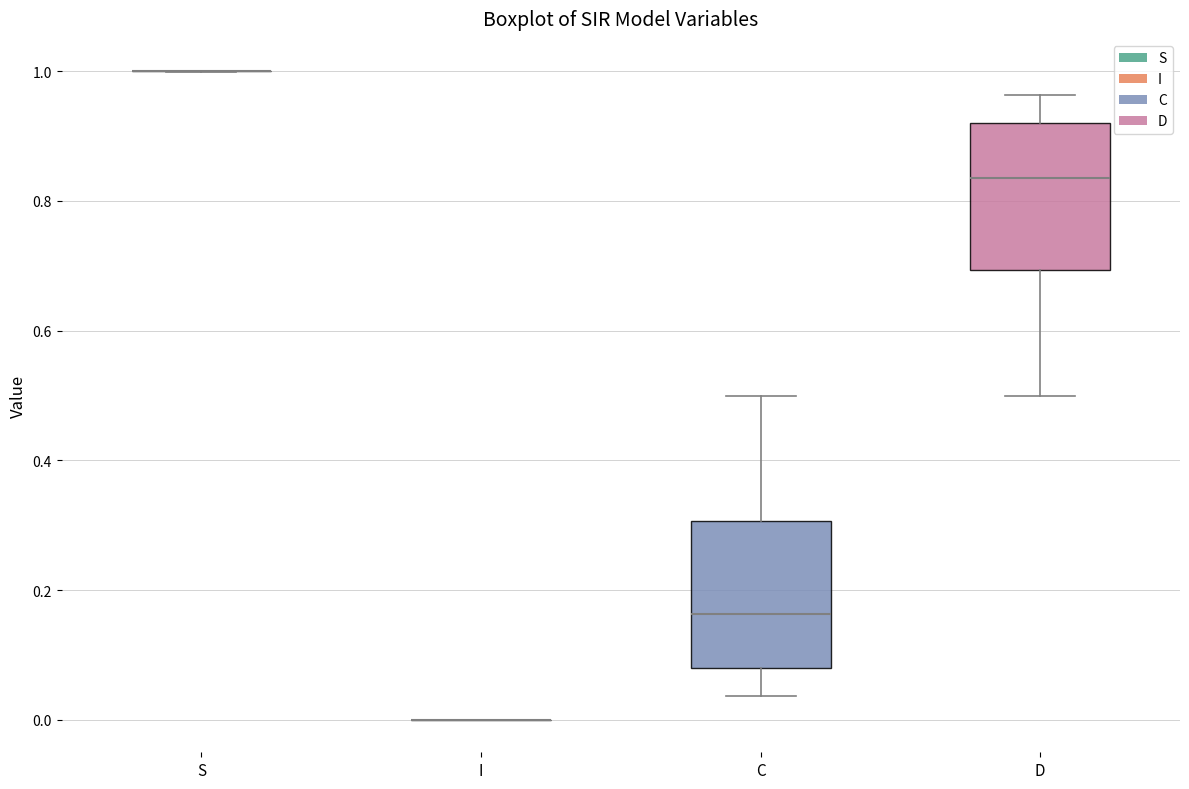

Reading left to right, transcribe this box plot: for each box, give where its median line is, the range the box spans, and where its two whiskers end, as read against the y-axis. The values are not printed on the chart, so give them approximately, as read against the axis.

S: box collapsed to a line at 1.00, whiskers 1.00 to 1.00
I: box collapsed to a line at 0.00, whiskers 0.00 to 0.00
C: median 0.16, box 0.08 to 0.30, whiskers 0.04 to 0.50
D: median 0.84, box 0.70 to 0.92, whiskers 0.50 to 0.96